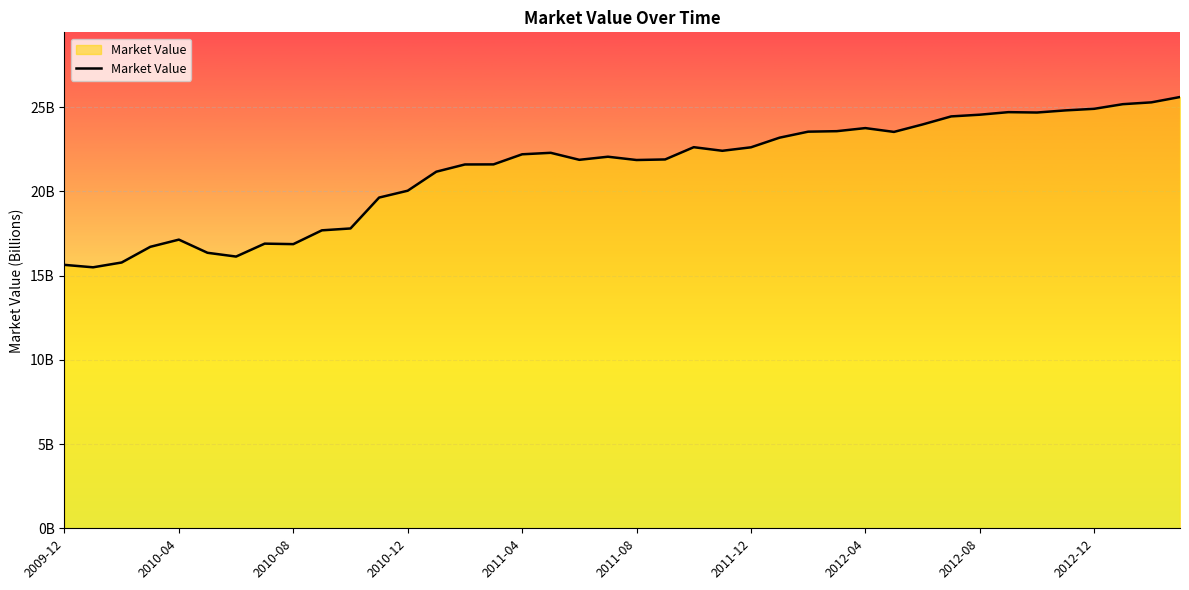

Where is the data nearest to the value 20?

2010-12